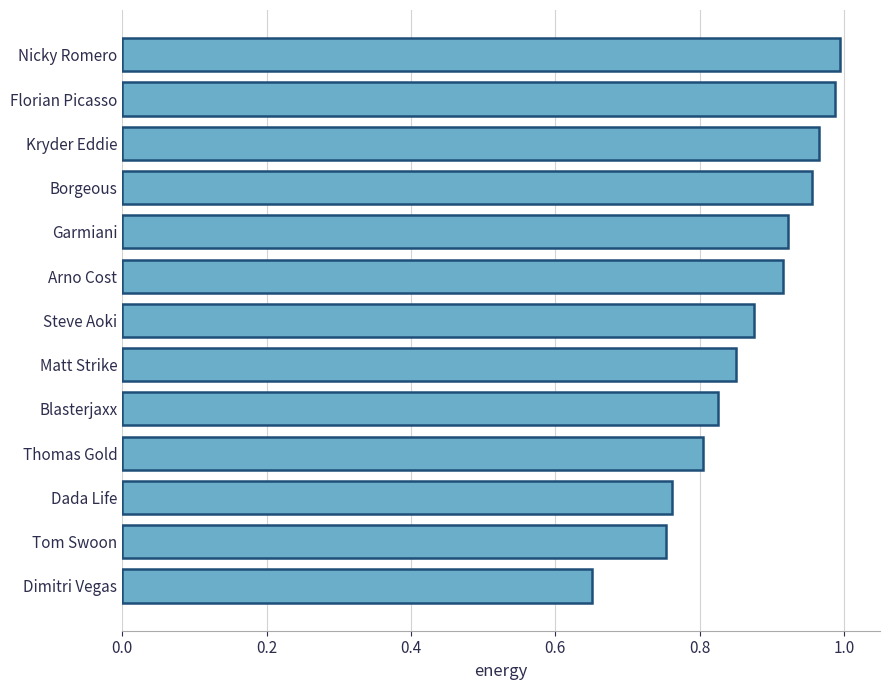

True or false: the data shows 1.0 at Nicky Romero.

True